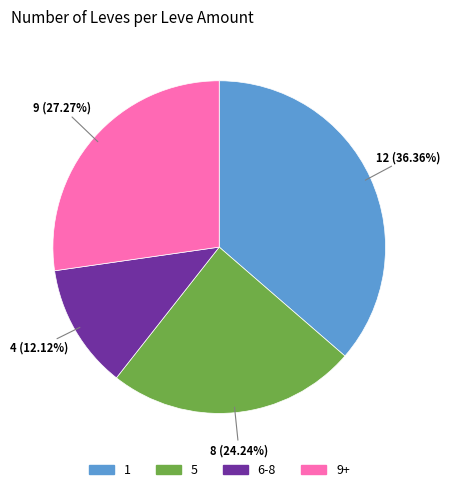

Approximately how many times larger is the value at 9+ compared to 5?

1.1